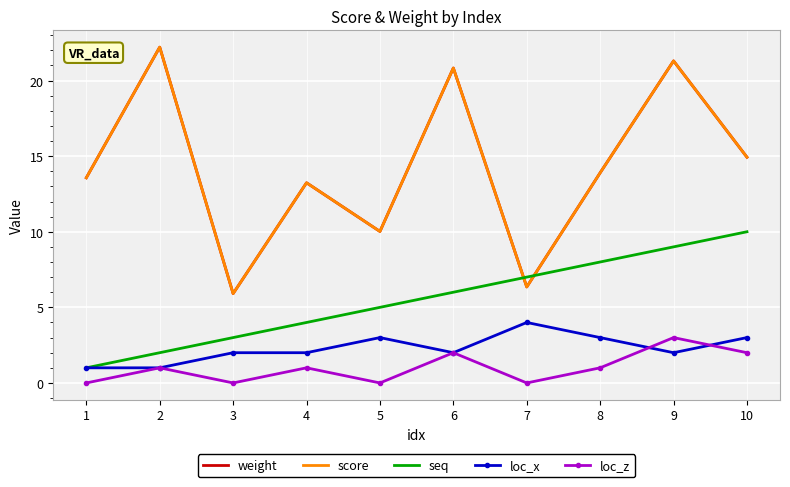

Reading left to right, list all the values displayed in this chart.

weight: 13.6	22.2	5.9	13.2	10.0	20.8	6.3	13.9	21.3	14.9
score: 13.6	22.2	5.9	13.2	10.0	20.8	6.3	13.9	21.3	14.9
seq: 1.0	2.0	3.0	4.0	5.0	6.0	7.0	8.0	9.0	10.0
loc_x: 1.0	1.0	2.0	2.0	3.0	2.0	4.0	3.0	2.0	3.0
loc_z: 0.0	1.0	0.0	1.0	0.0	2.0	0.0	1.0	3.0	2.0